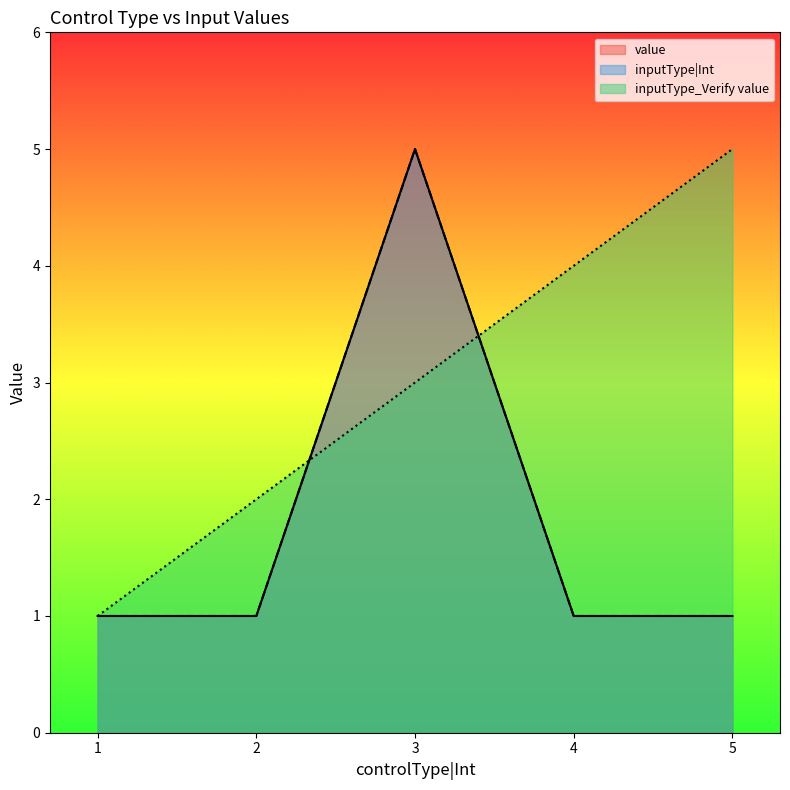

Which series has the largest total across all categories?

inputType_Verify value